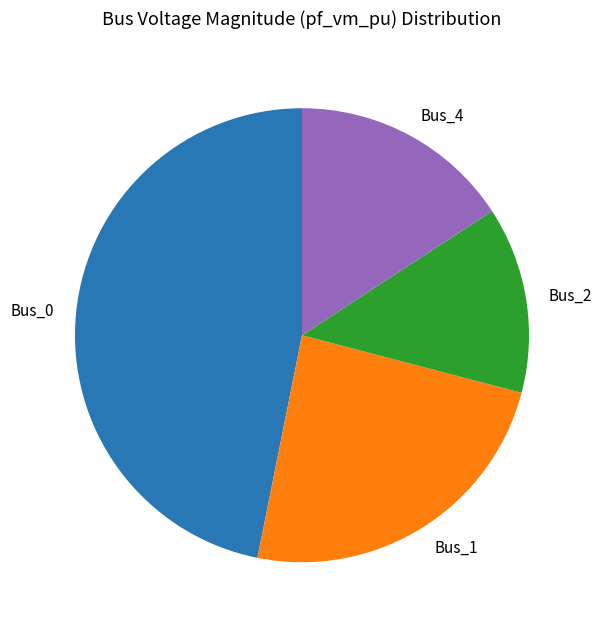

Do Bus_0 and Bus_1 together represent more than half of the pie?

Yes